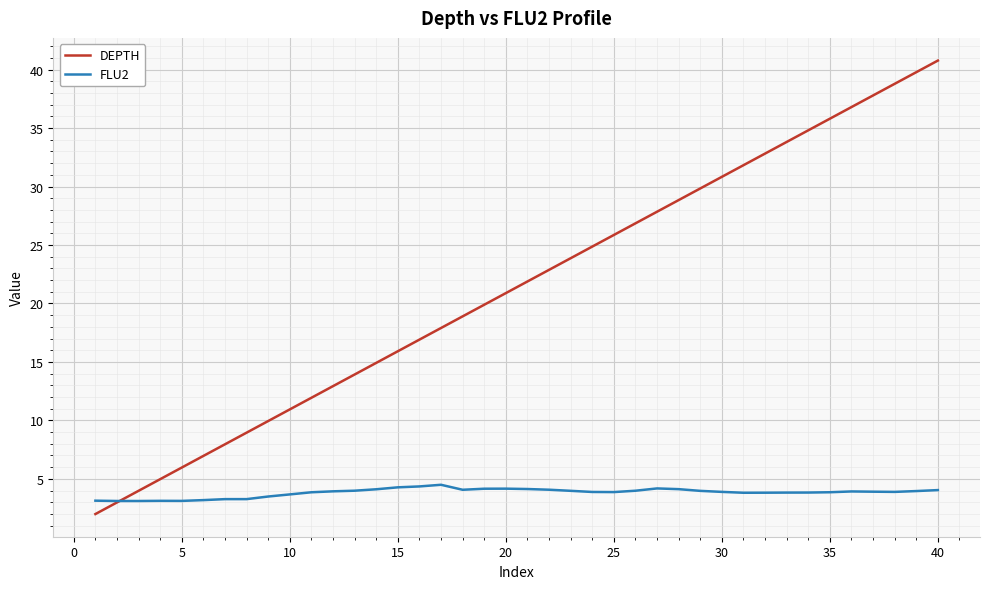

What is the lowest value of the DEPTH series?

2.0